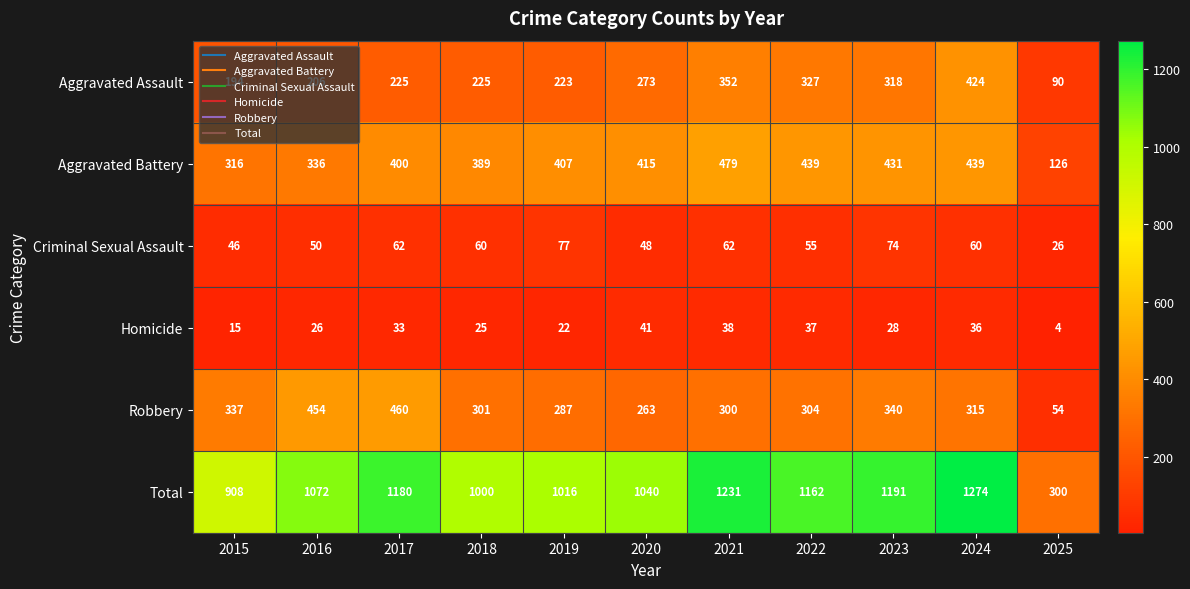

At which category does the chart reach its peak across all series?

2024